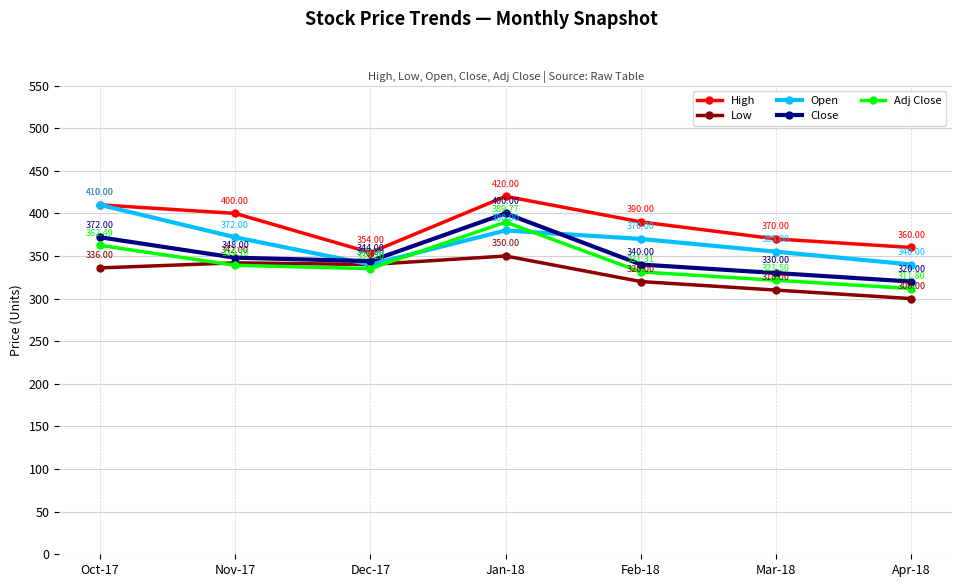

Which series ends up on top after the final intersection of Close and Open?

Open